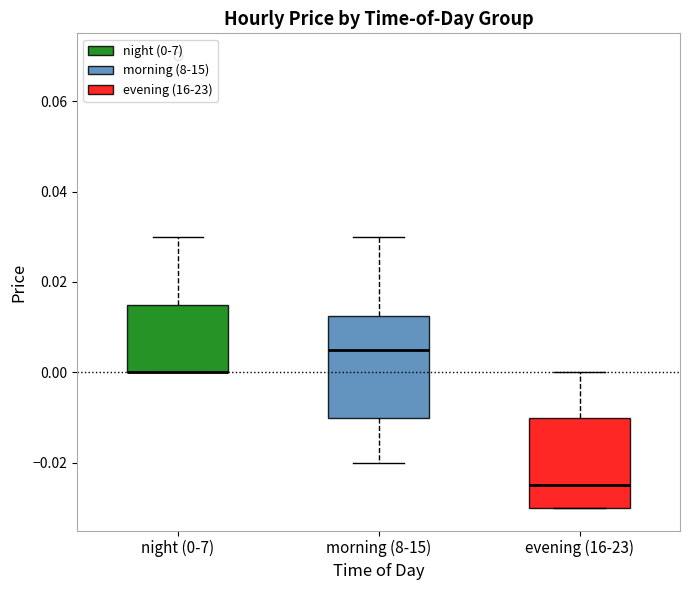

Reading left to right, transcribe this box plot: for each box, give where its median line is, the range the box spans, and where its two whiskers end, as read against the y-axis. The values are not printed on the chart, so give them approximately, as read against the axis.

night (0-7): median 0.000 (drawn on the box's lower edge), box 0.000 to 0.016, whiskers 0.000 to 0.030
morning (8-15): median 0.006, box -0.010 to 0.012, whiskers -0.020 to 0.030
evening (16-23): median -0.024, box -0.030 to -0.010, whiskers -0.030 to 0.000